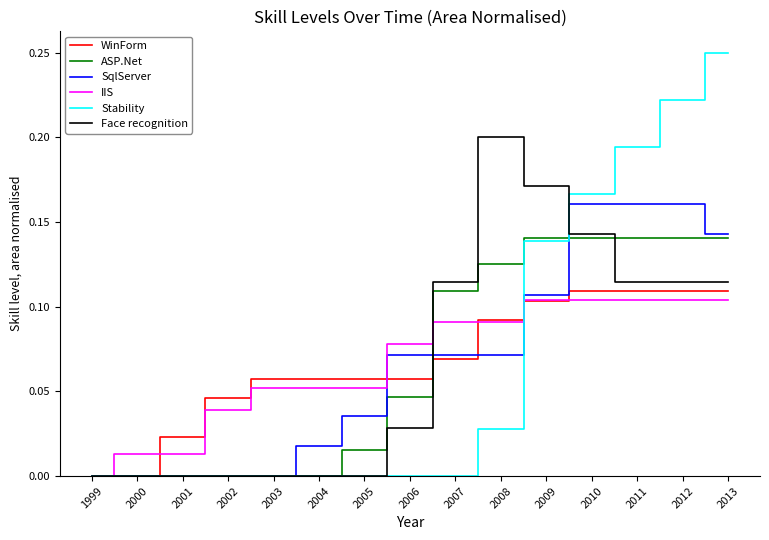

Which category has the highest value across all series?

2013